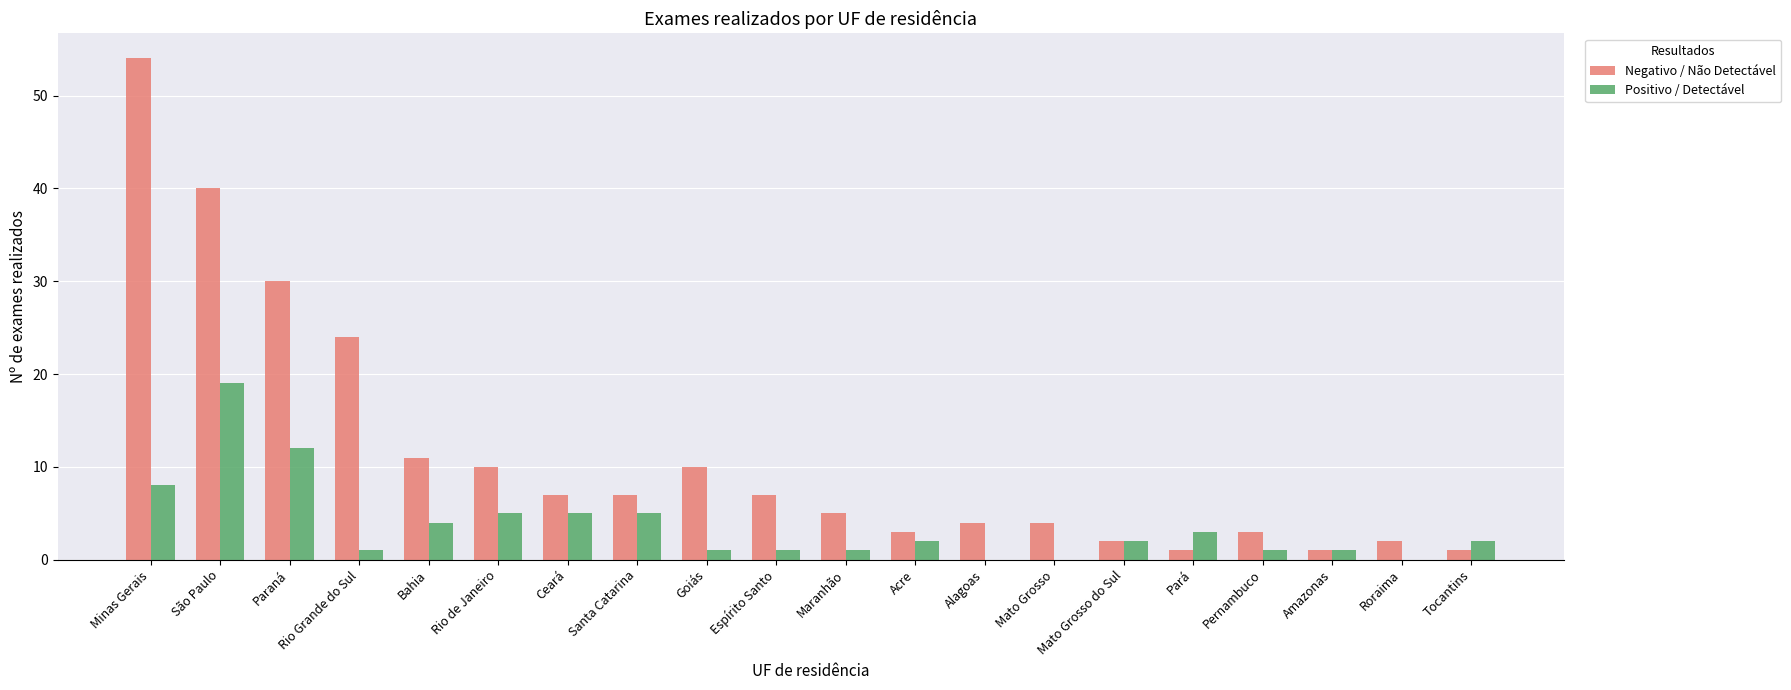

Where is Positivo / Detectável nearest to the value 9?

Minas Gerais